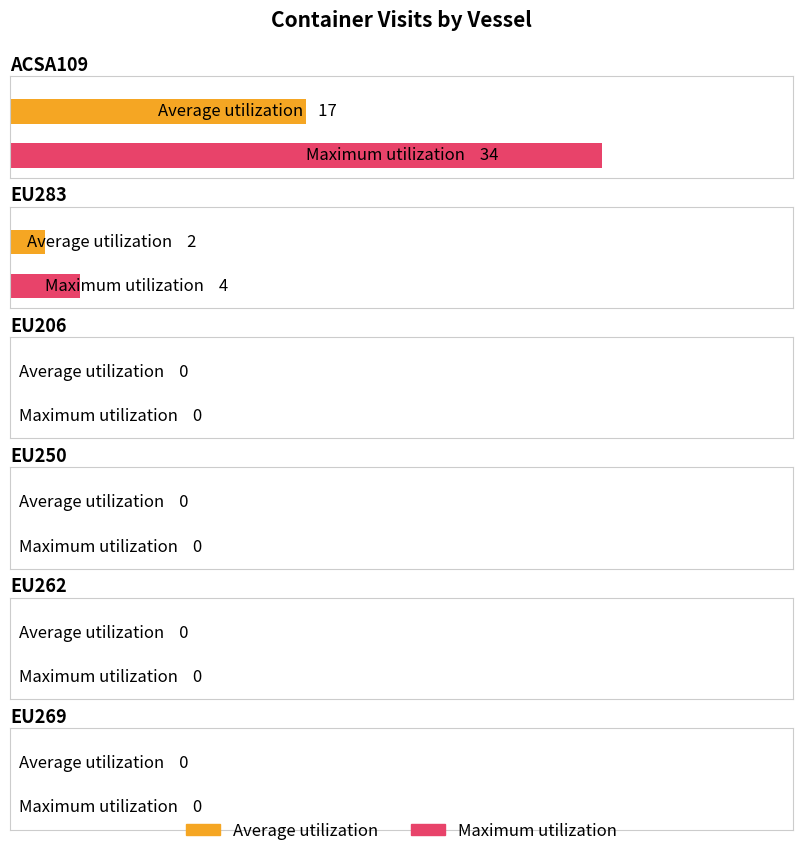

Is it true that Maximum utilization equals -14 at EU262?

False